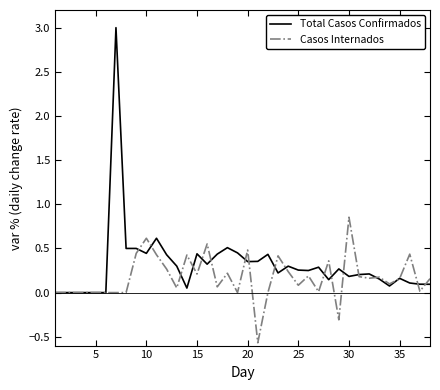

Rank the series by their maximum value, from highest to lowest.

Total Casos Confirmados, Casos Internados